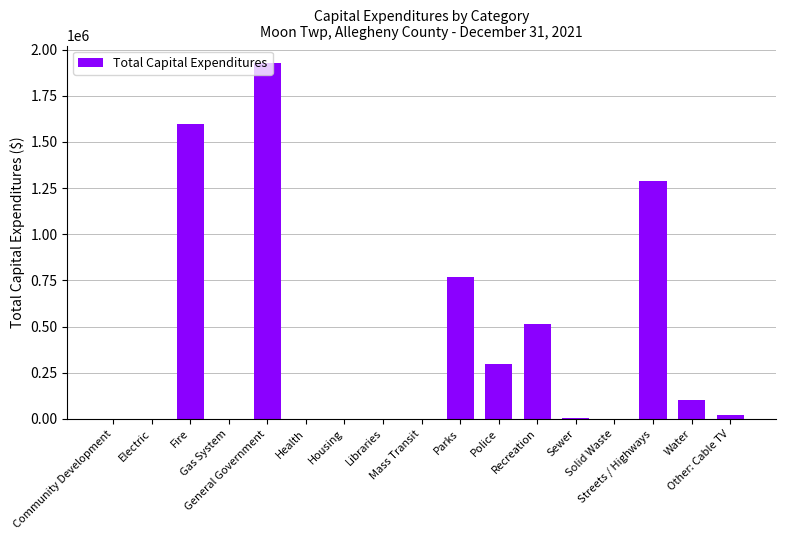

What is the sum of all values?

6519103